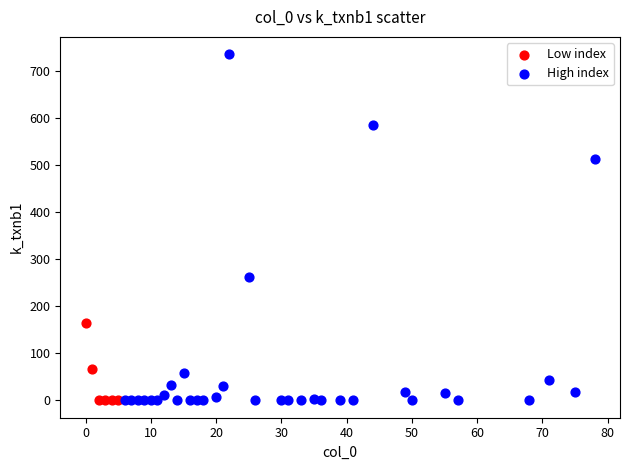

Which series reaches the maximum Y coordinate?

High index